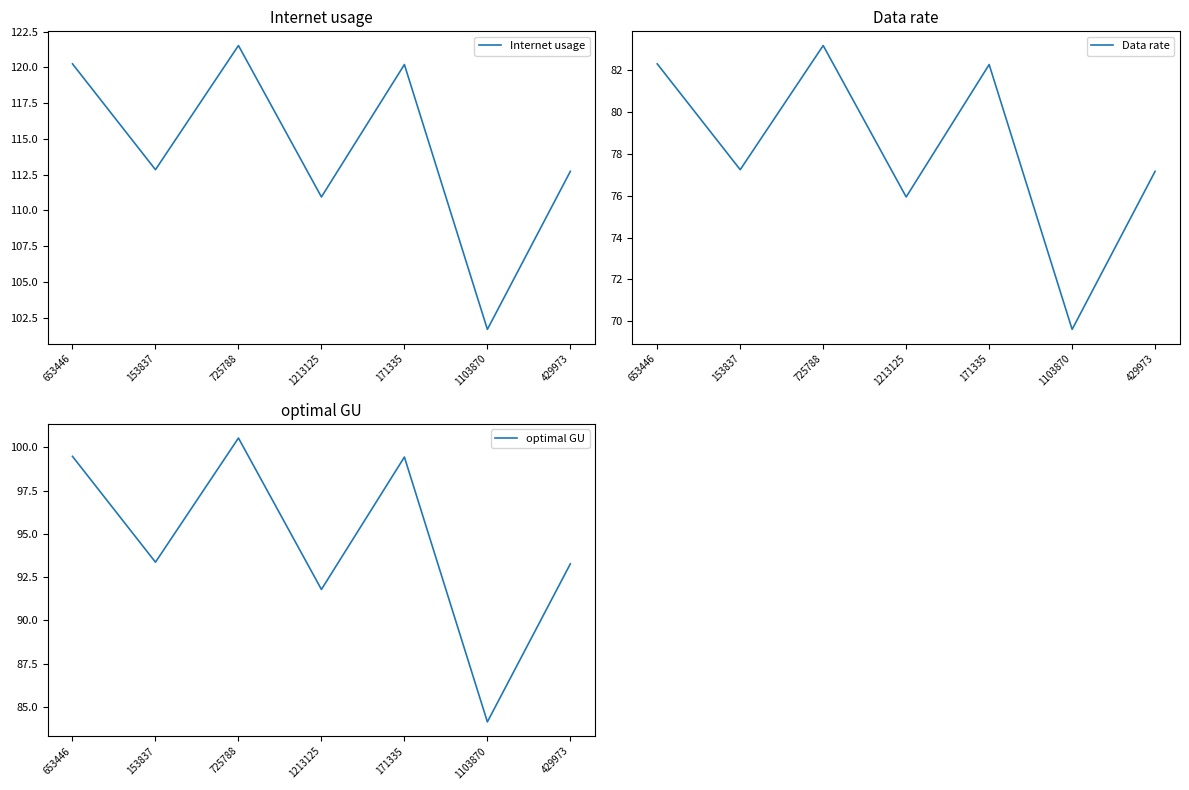

In Internet usage, how many points are lower than both neighbors (excluding endpoints)?

3